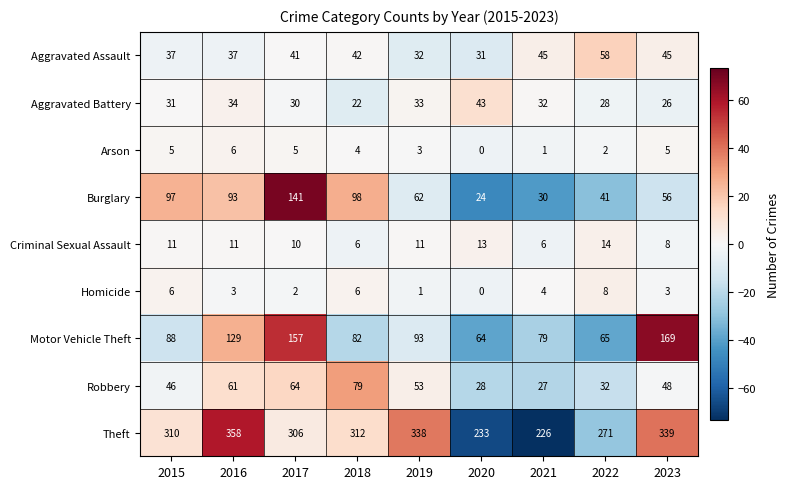

How many categories are shown in the chart?

9